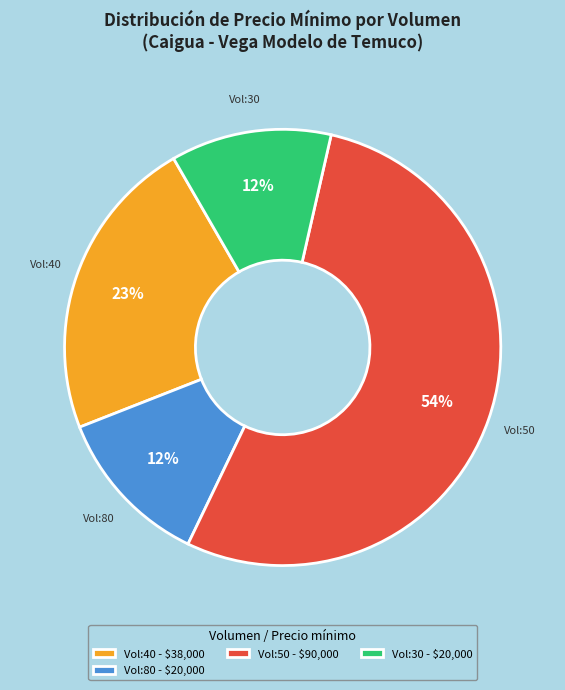

What percentage is the Vol:30 - $20,000 slice, to the nearest percent?

12%